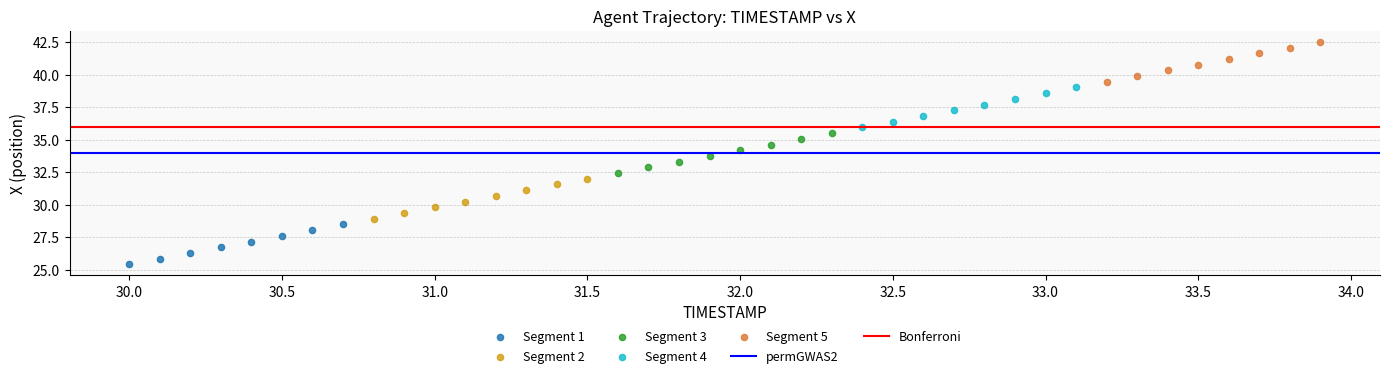

Which series contains the lowest Y value?

Segment 1